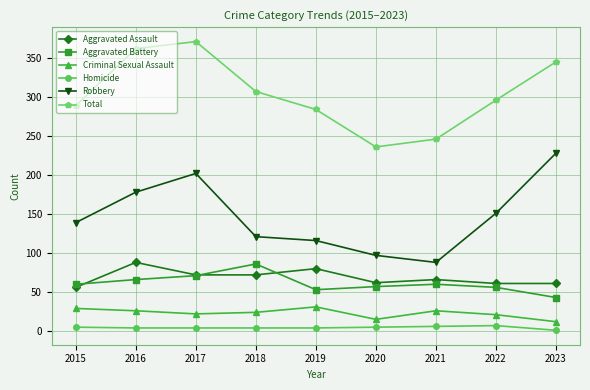

Is this an area chart (filled region under the line)?

No